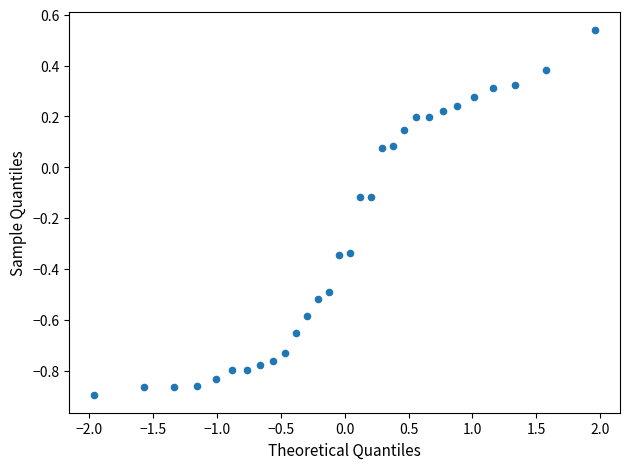

What is the range of Y values (max minus min)?

1.4